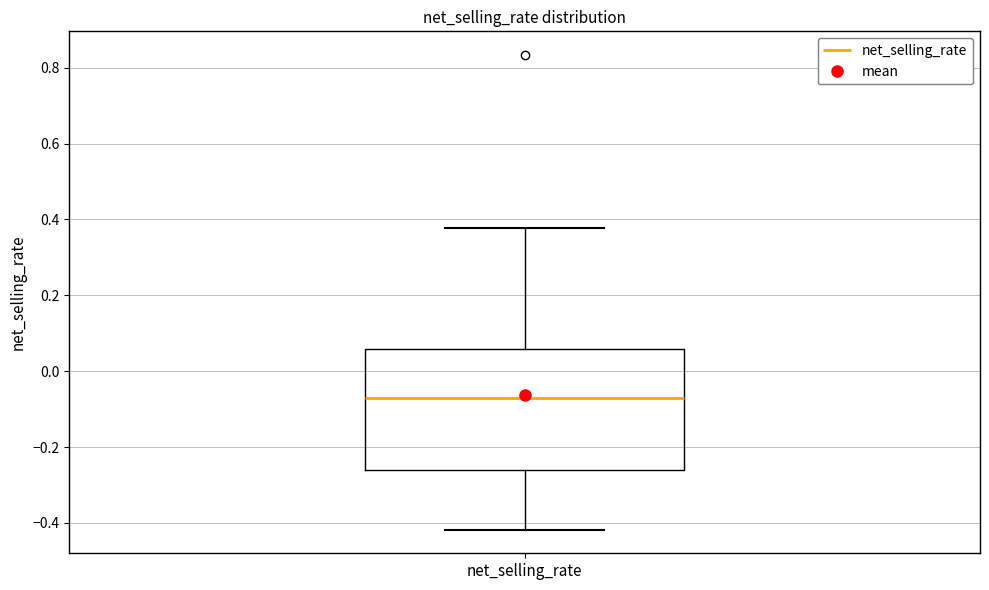

Transcribe this box plot: give where the median line is, the range the box spans, and where the two whiskers end, as read against the y-axis. The values are not printed on the chart, so give them approximately, as read against the axis.

median -0.06, box -0.26 to 0.06, whiskers -0.42 to 0.38